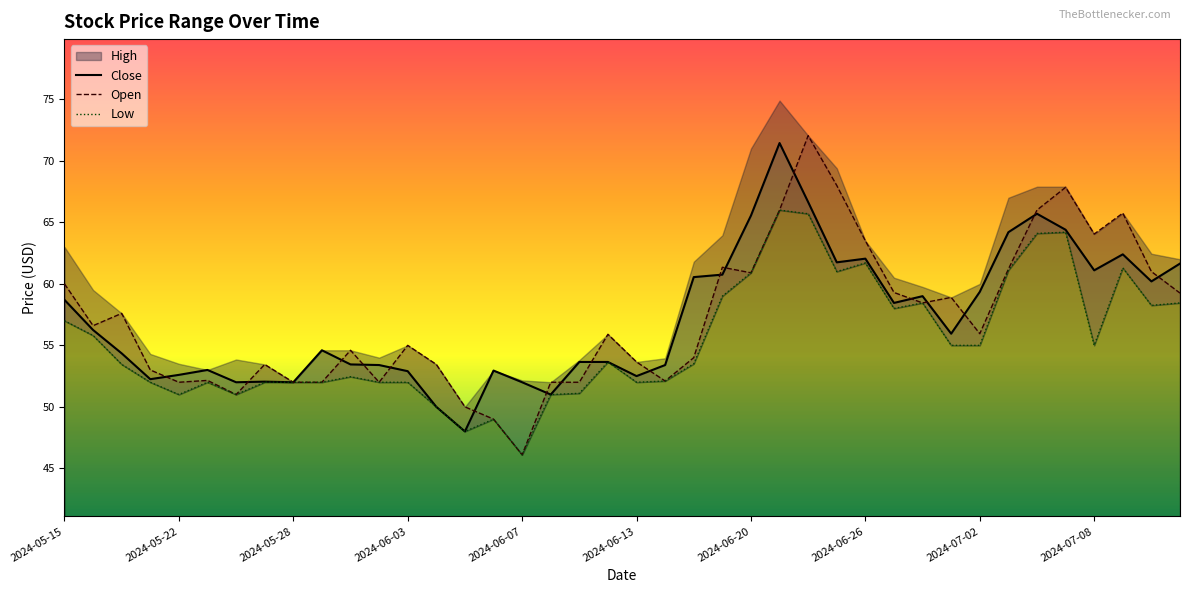

True or false: Close has a value of 48.0 at 2024-06-05.

True